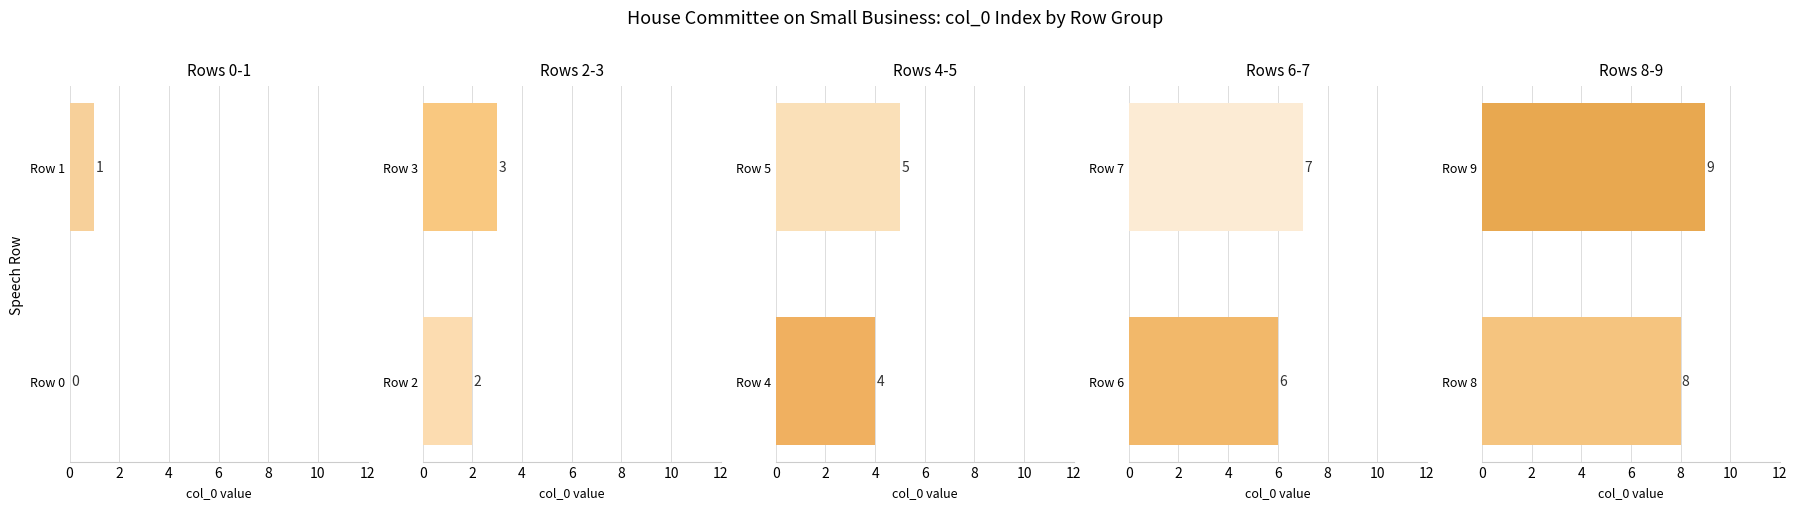

At 2, list the series in order from largest to smallest.

Rows 8-9, Rows 6-7, Rows 4-5, Rows 2-3, Rows 0-1